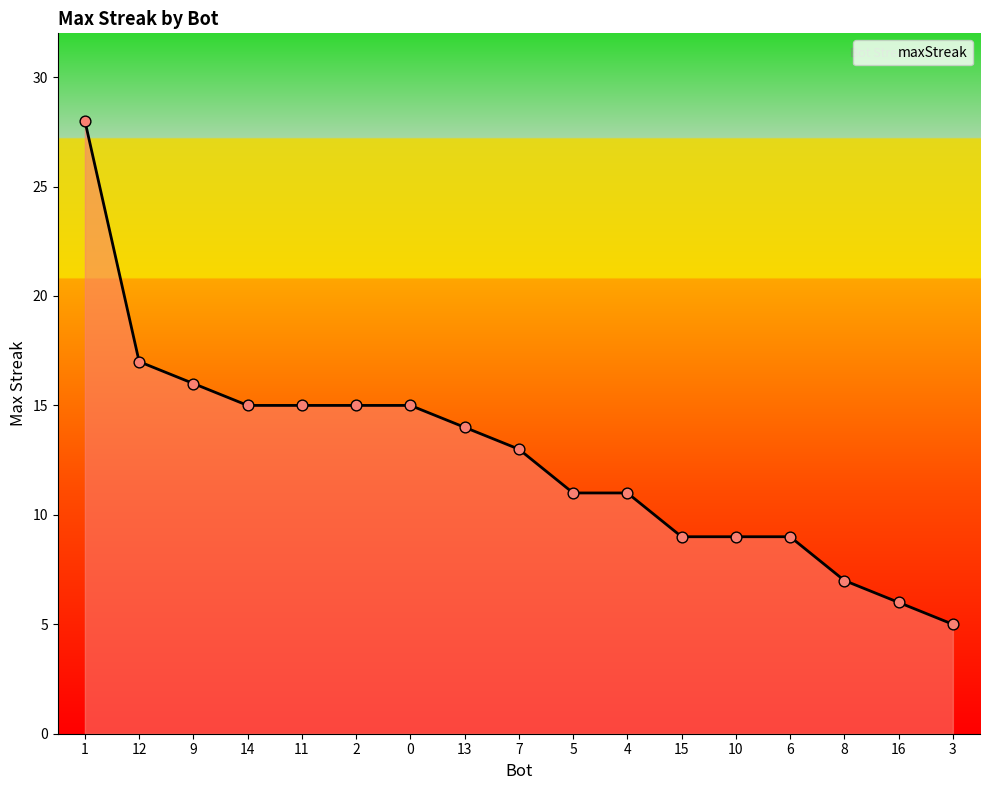

Which has a higher value, 2 or 16?

2